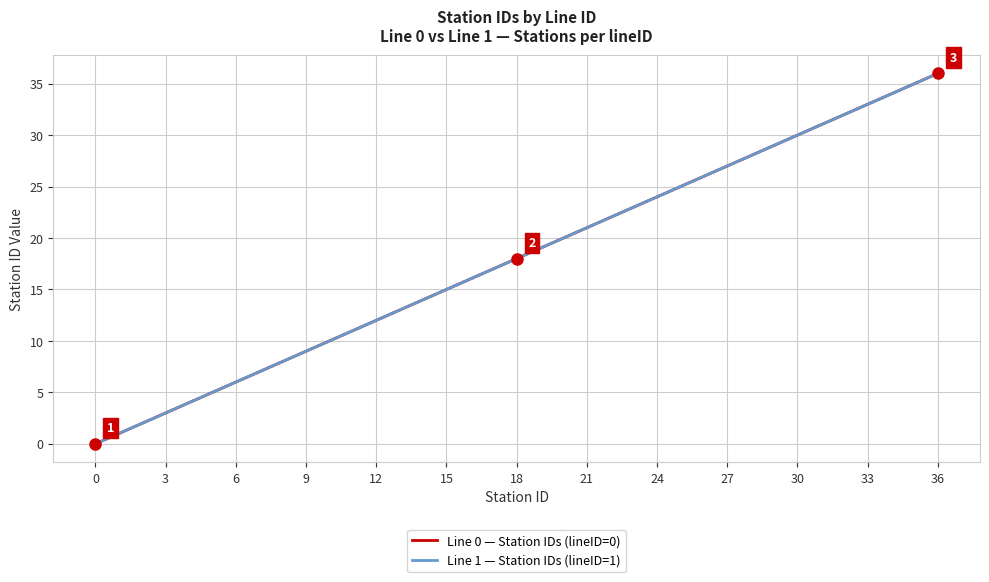

What is the difference between the maximum and second lowest values in the Line 1 — Station IDs (lineID=1) series?

35